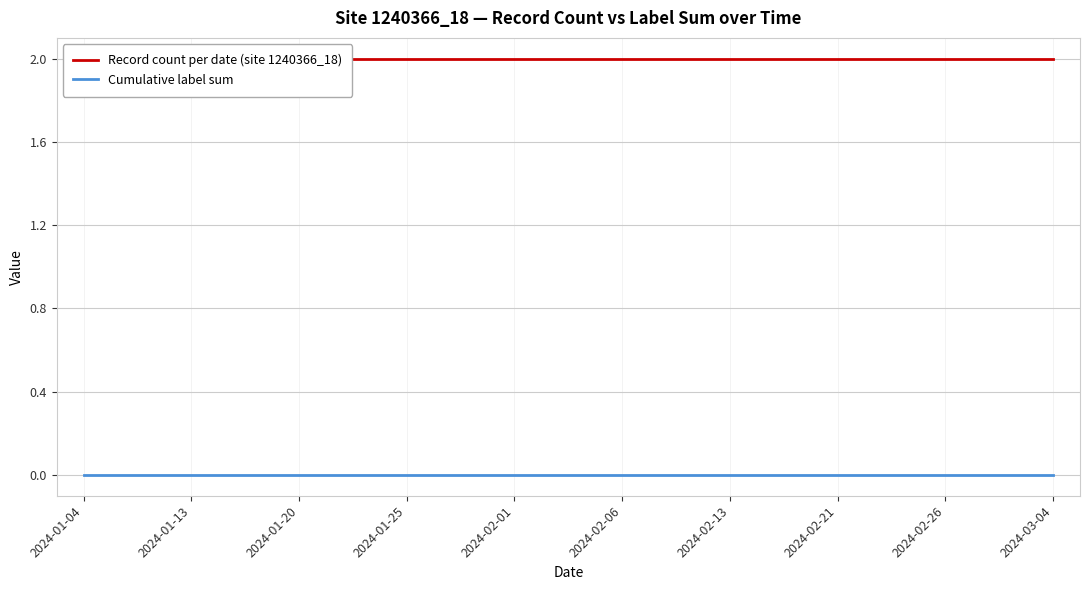

Is this an area chart (filled region under the line)?

No